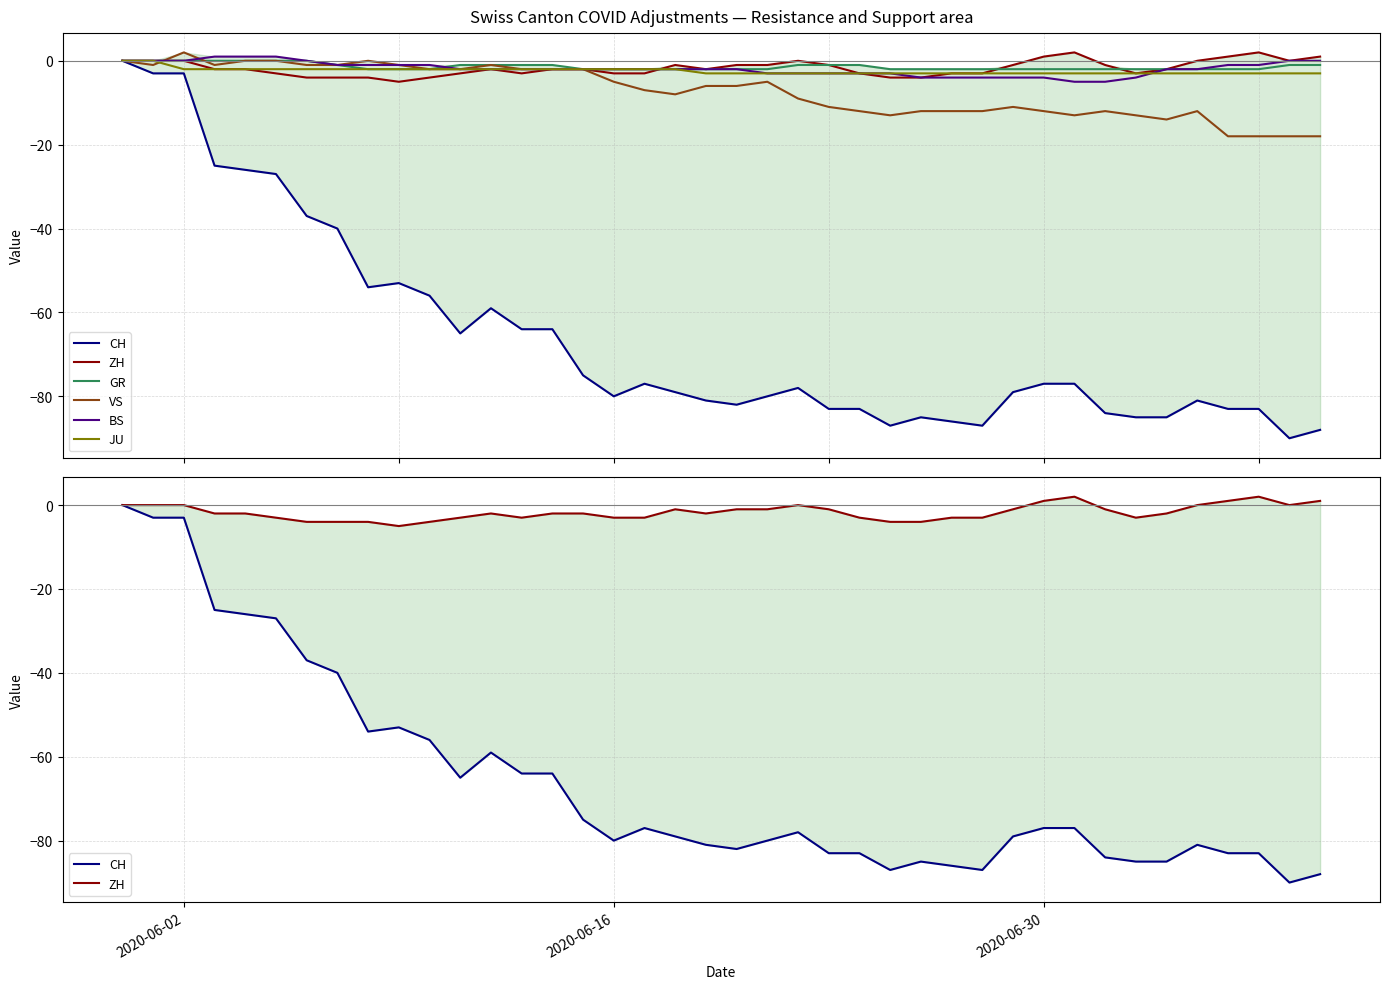

What are all the series names shown in the legend?

CH, ZH, GR, VS, BS, JU